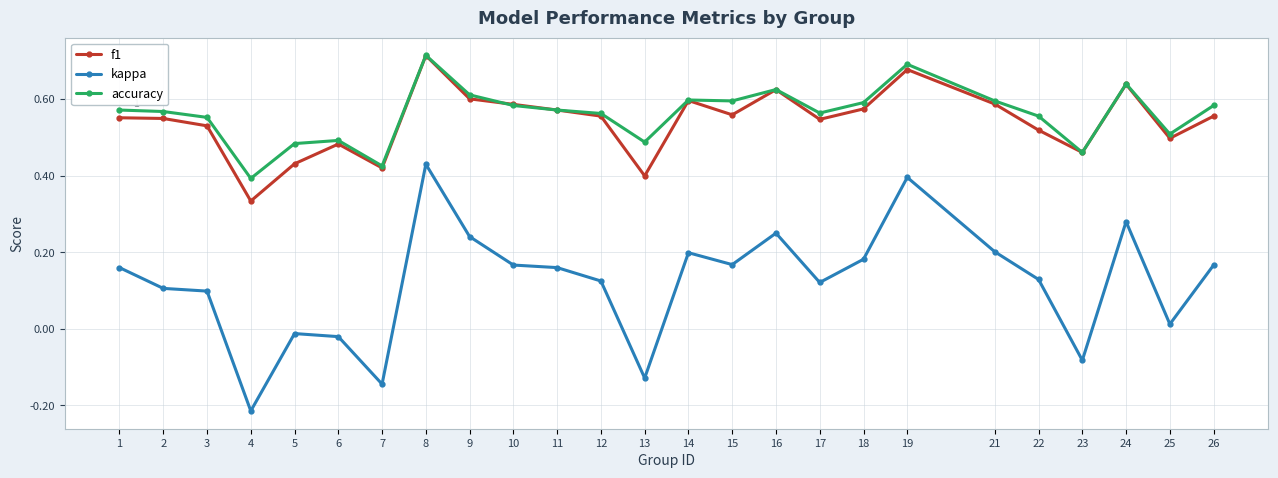

Which label corresponds to the largest value in the chart?

8